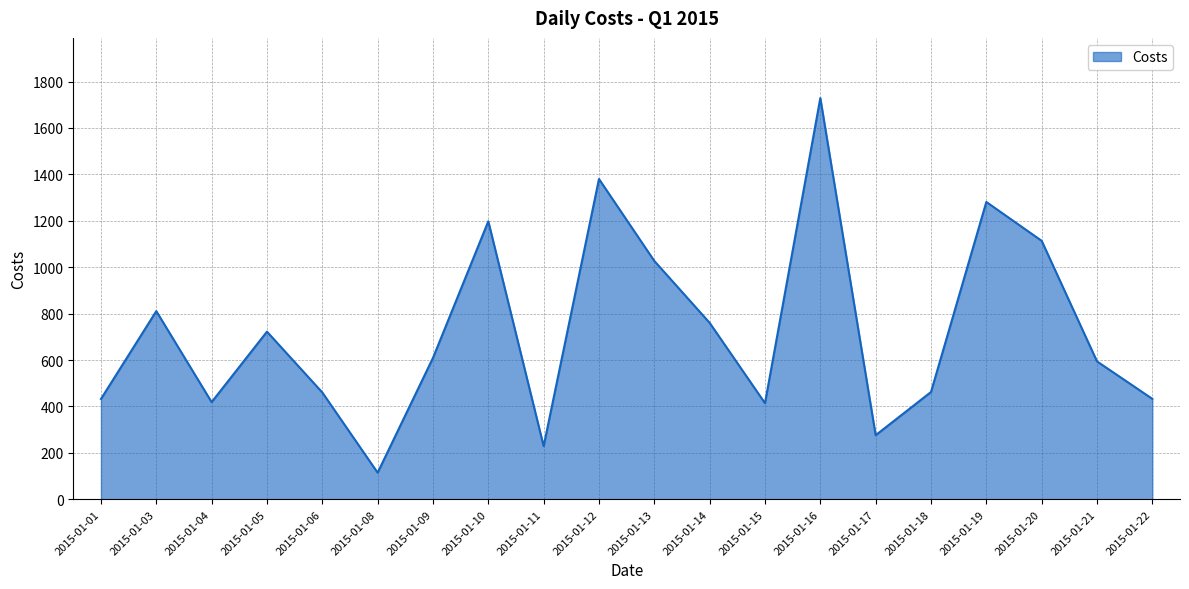

Is it true that the value at 2015-01-01 is 432.2?

True